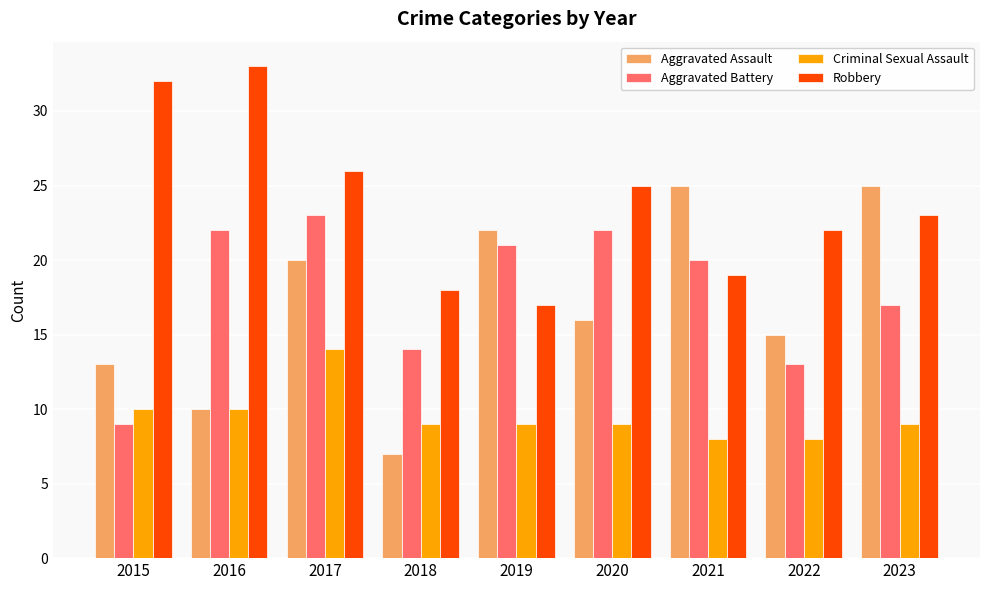

Does the chart contain any negative values?

No